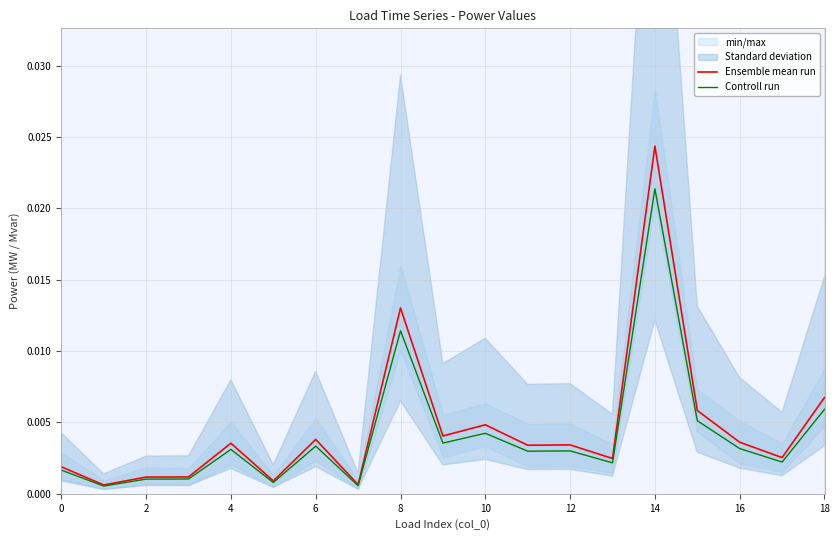

True or false: Controll run has a value of 0.0 at 8.

False